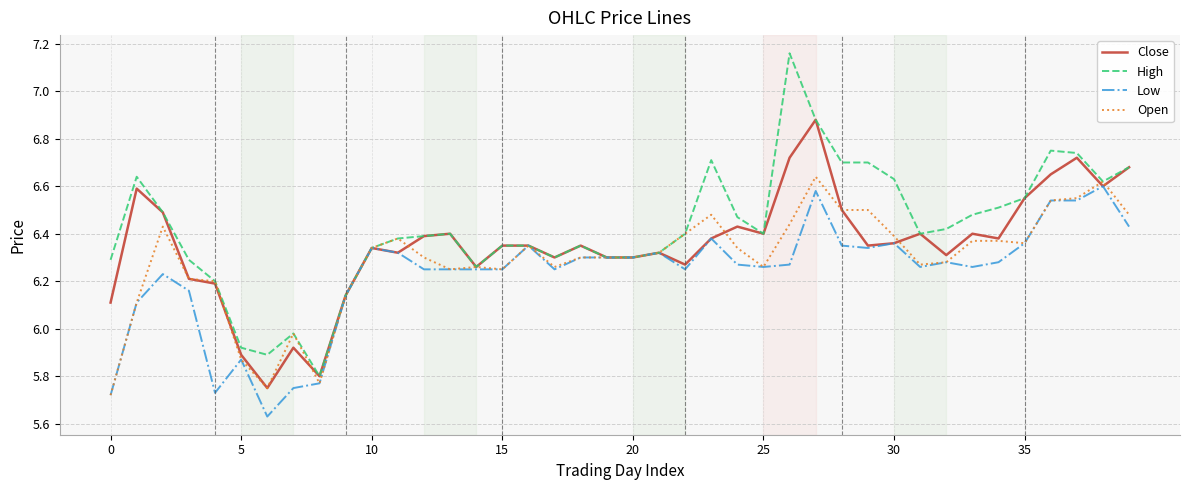

What are all the series names shown in the legend?

Close, High, Low, Open